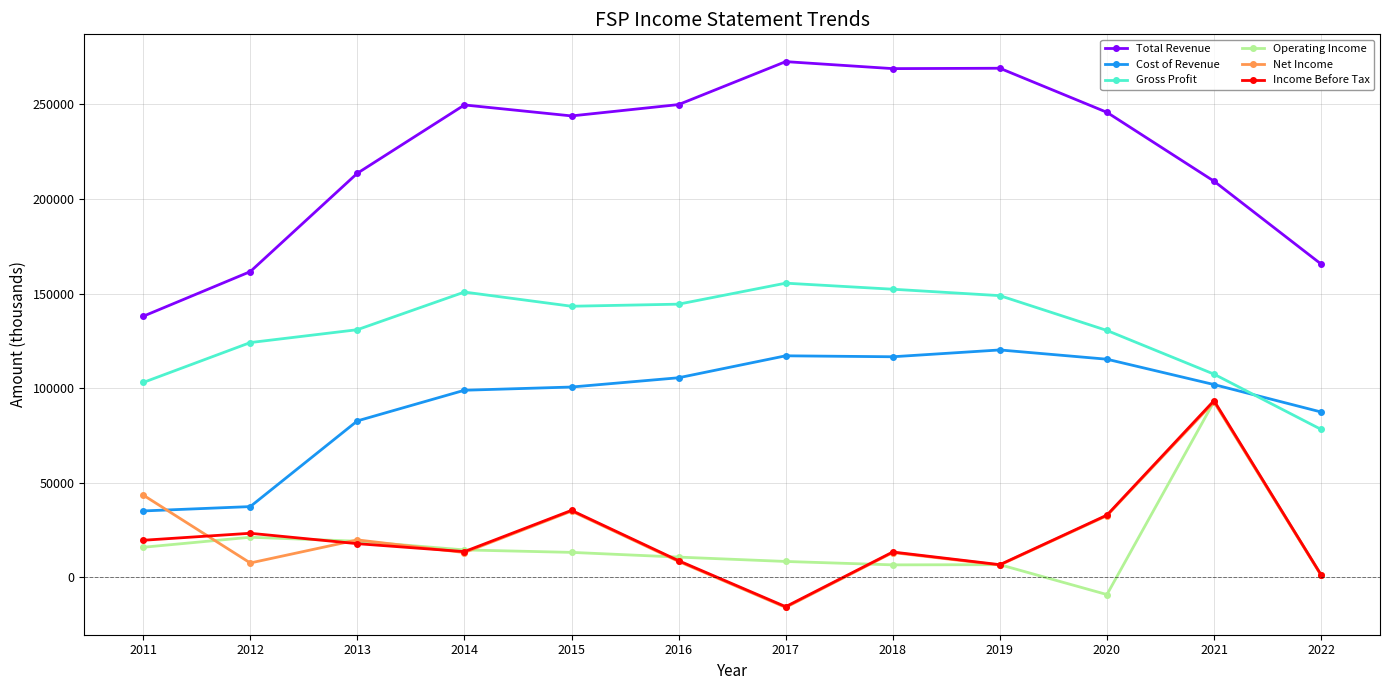

Where is the first local minimum for Net Income?

2012